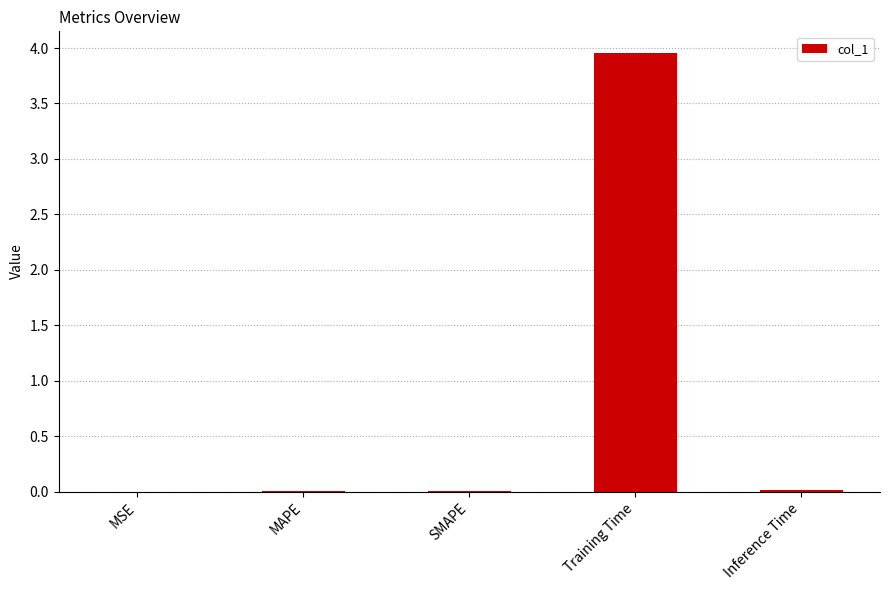

The value at Inference Time is 0.0. True or false?

True